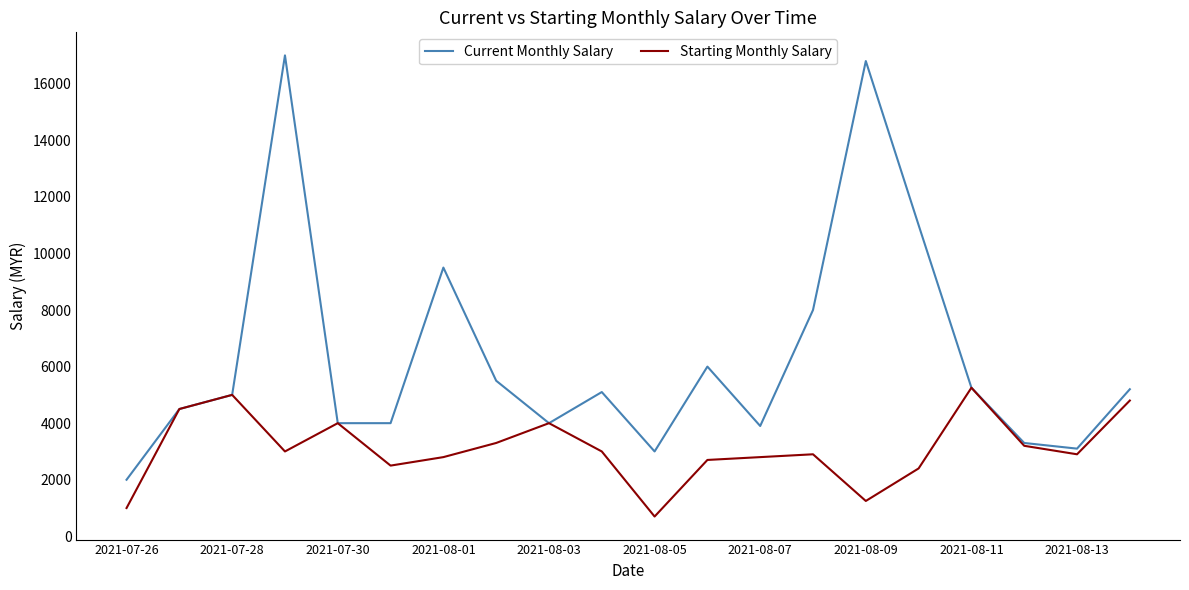

Which series has the widest spread of values?

Current Monthly Salary